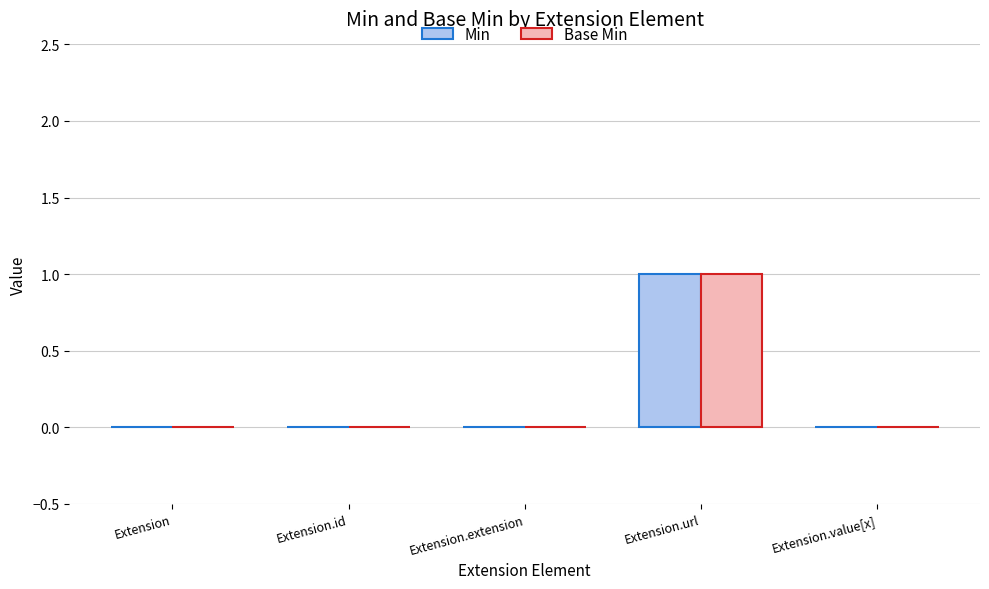

Is the value of Base Min at Extension.extension greater than the value of Min at Extension.url?

No